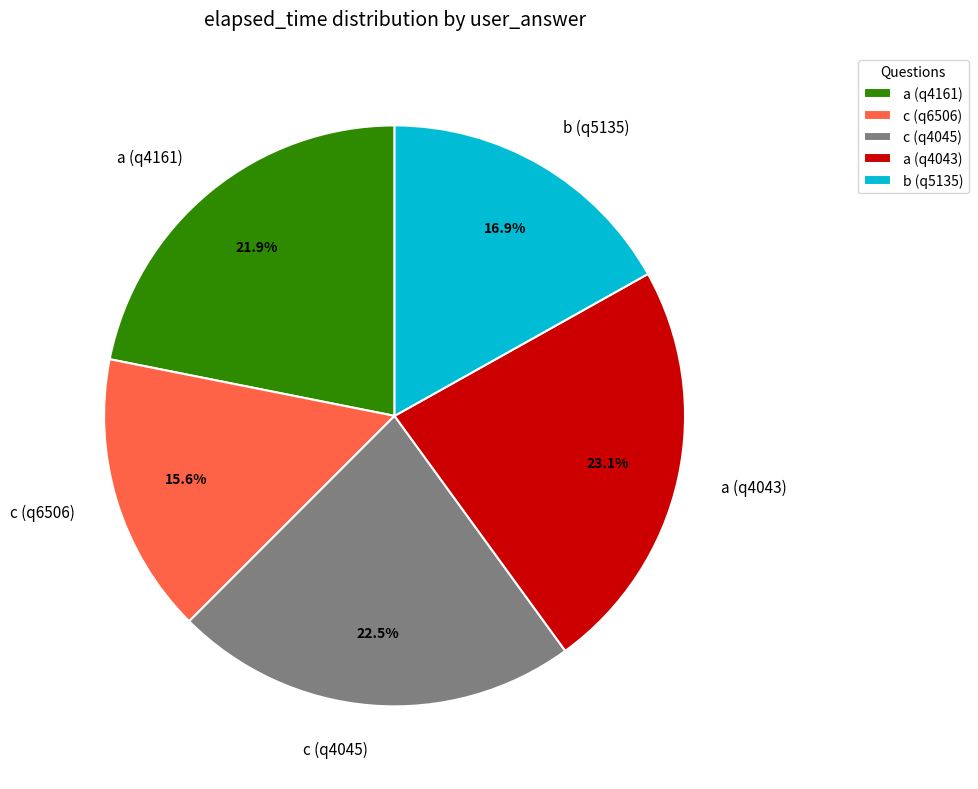

Rank the categories by value from lowest to highest.

c (q6506), b (q5135), a (q4161), c (q4045), a (q4043)